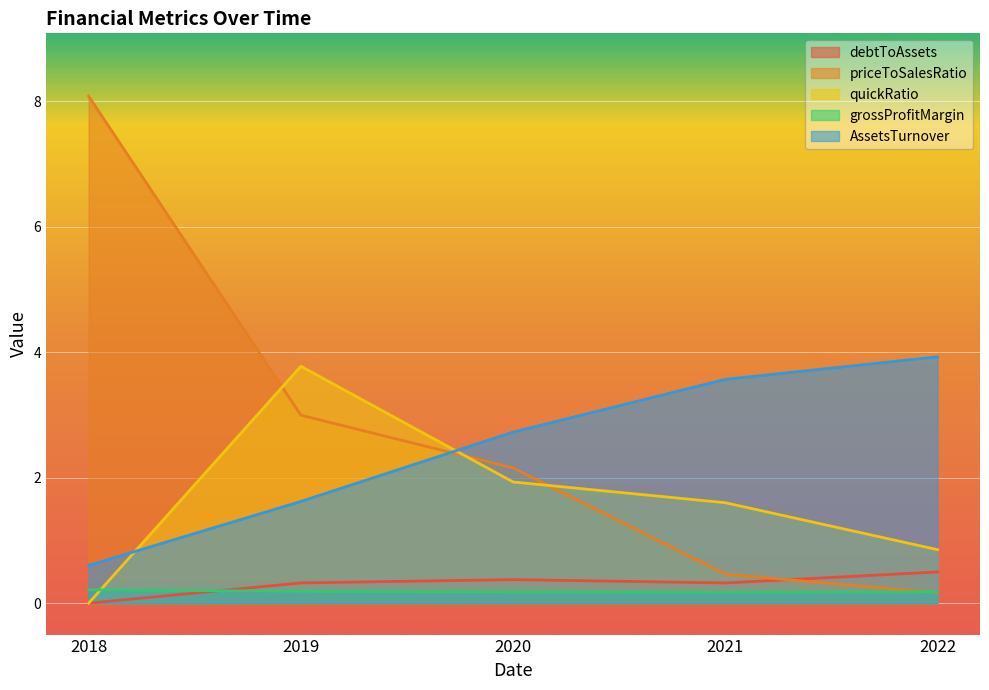

At which label is grossProfitMargin closest to 0?

2021